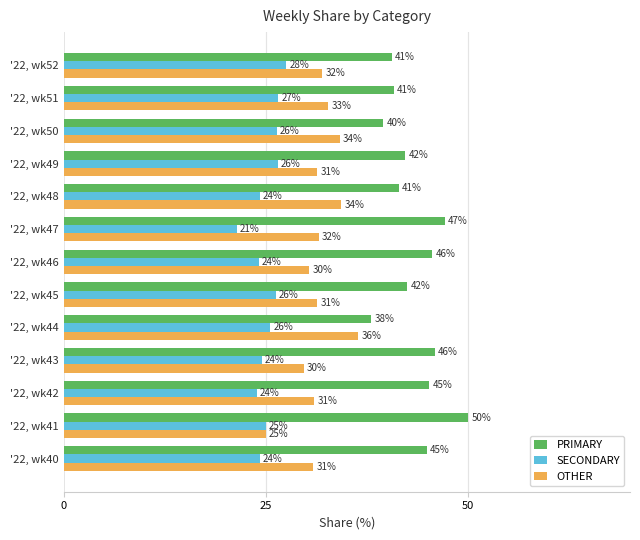

Rank the series at '22, wk49 from highest to lowest value.

PRIMARY, OTHER, SECONDARY